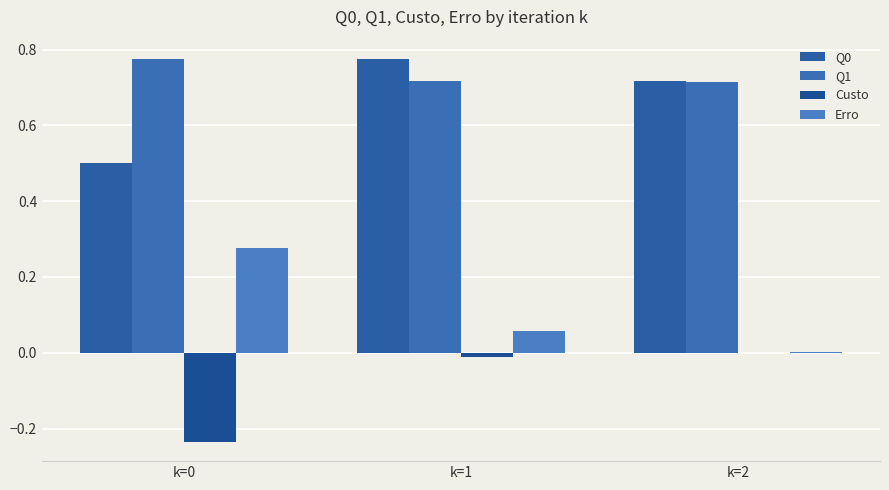

Which category has the highest value in the Custo series?

k=2